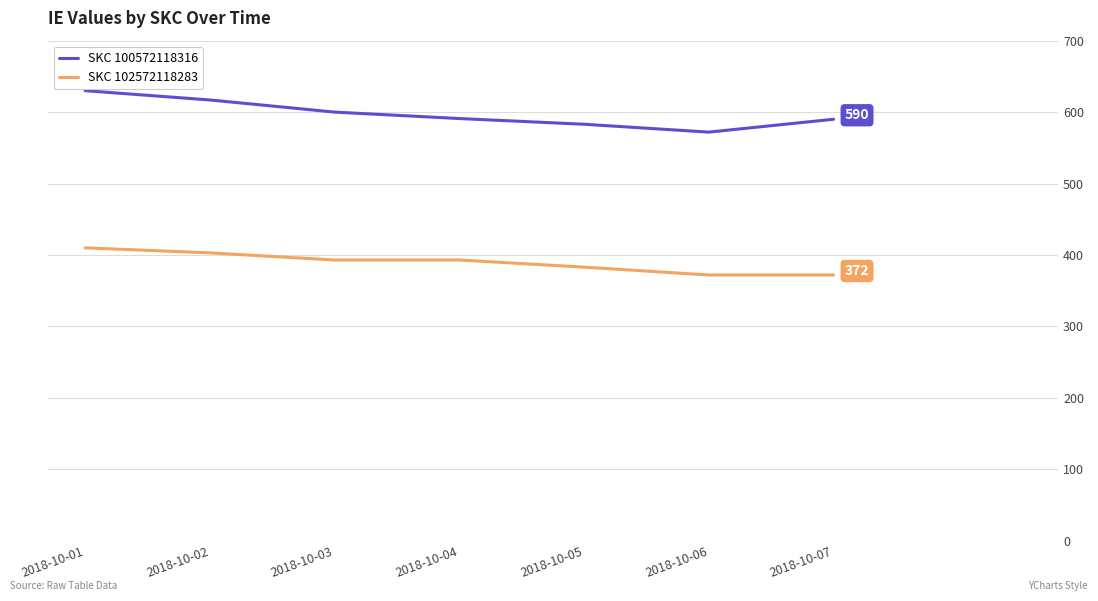

True or false: SKC 102572118283 and SKC 100572118316 cross at least once.

False